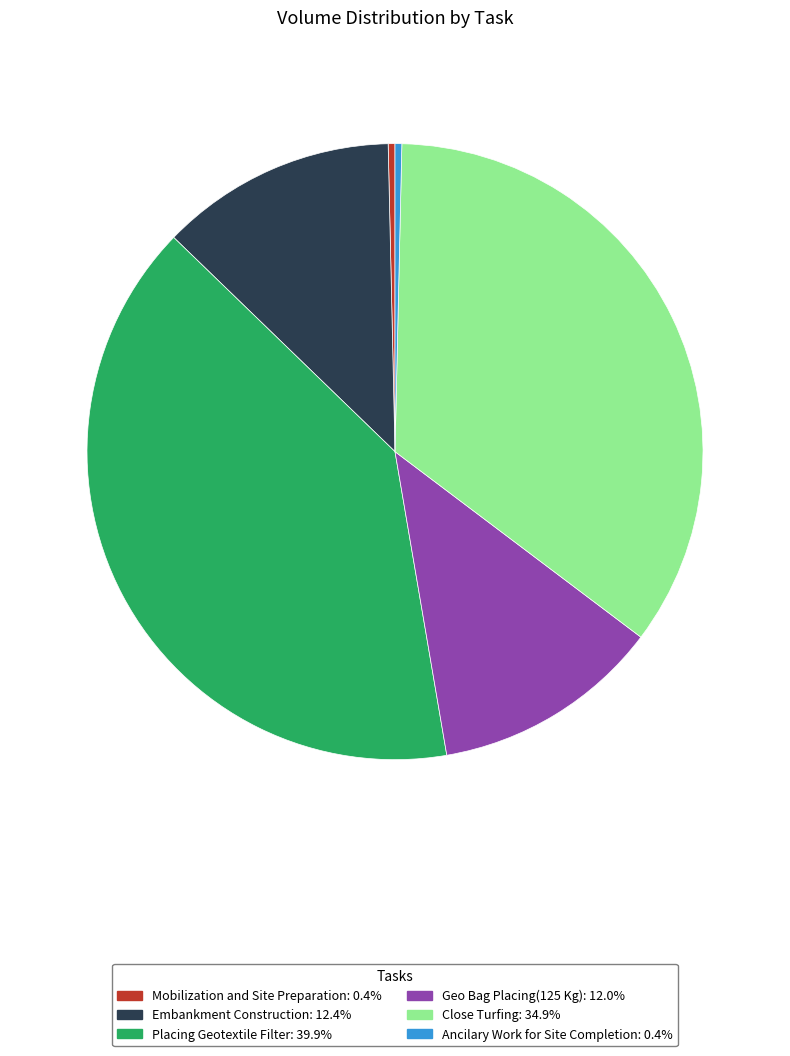

Does Close Turfing represent more than half of the total?

No